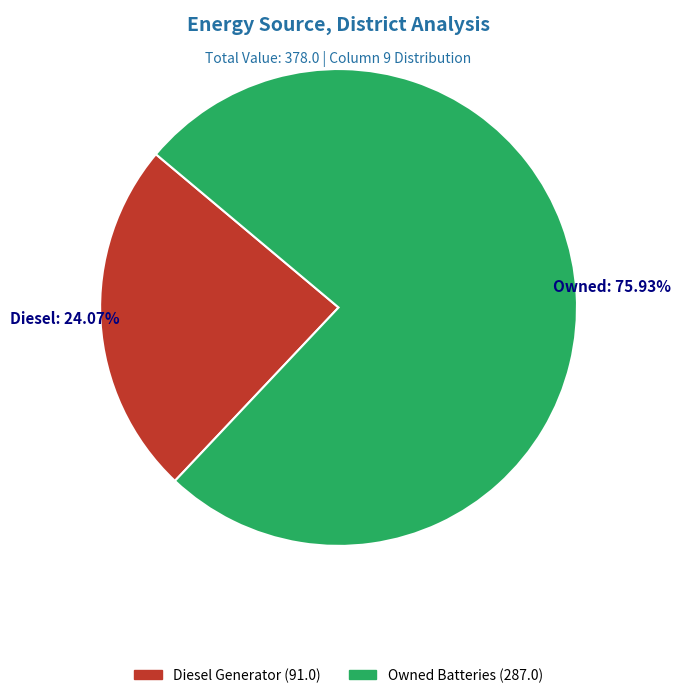

Count the number of slices in the pie.

2